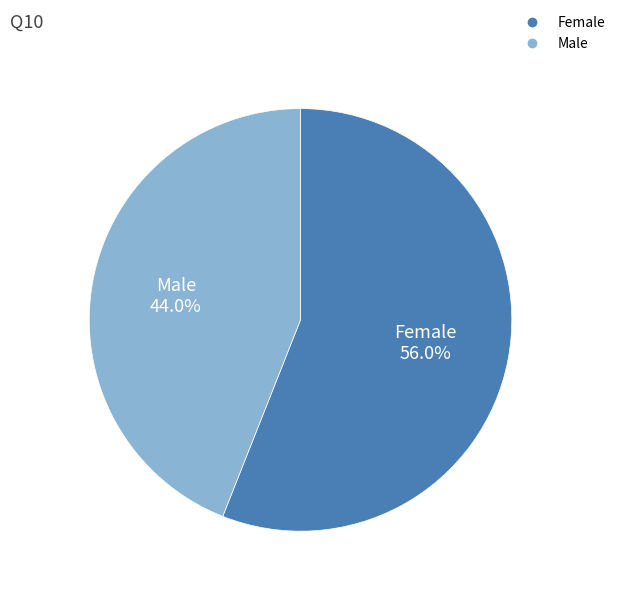

How many slices are in this pie chart?

2